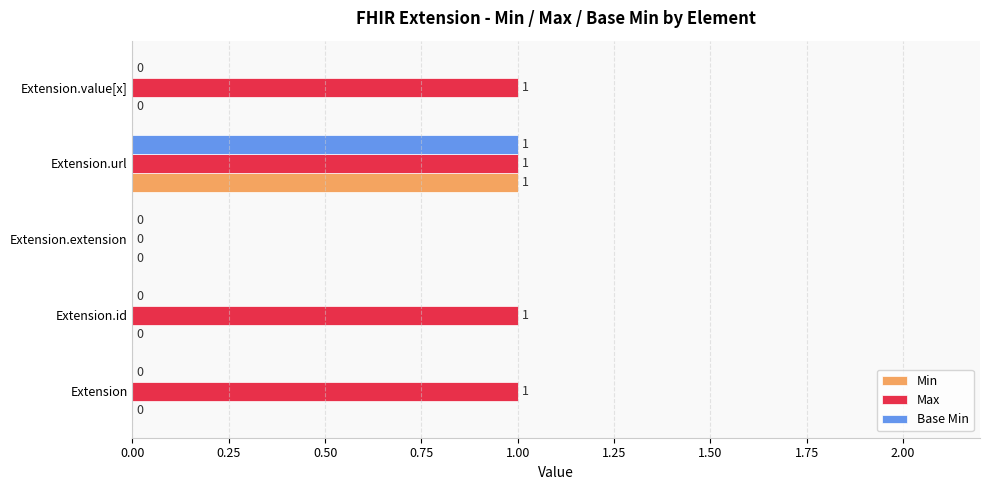

How many Min values are between 0 and 1?

5